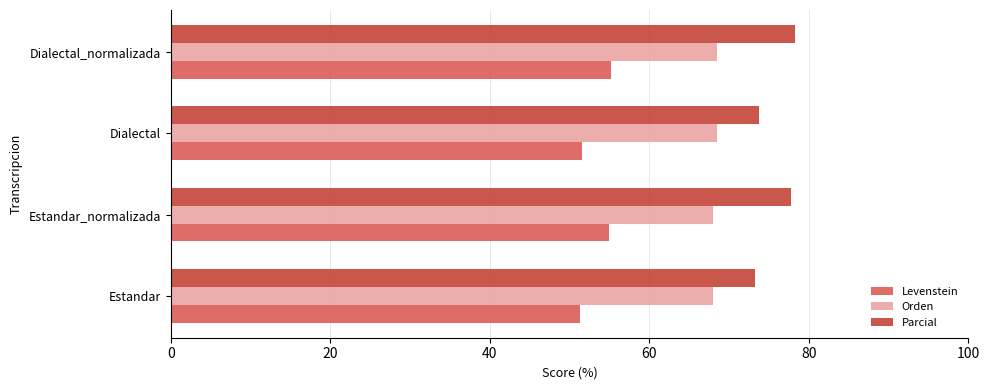

What is the lowest value of the Orden series?

68.0